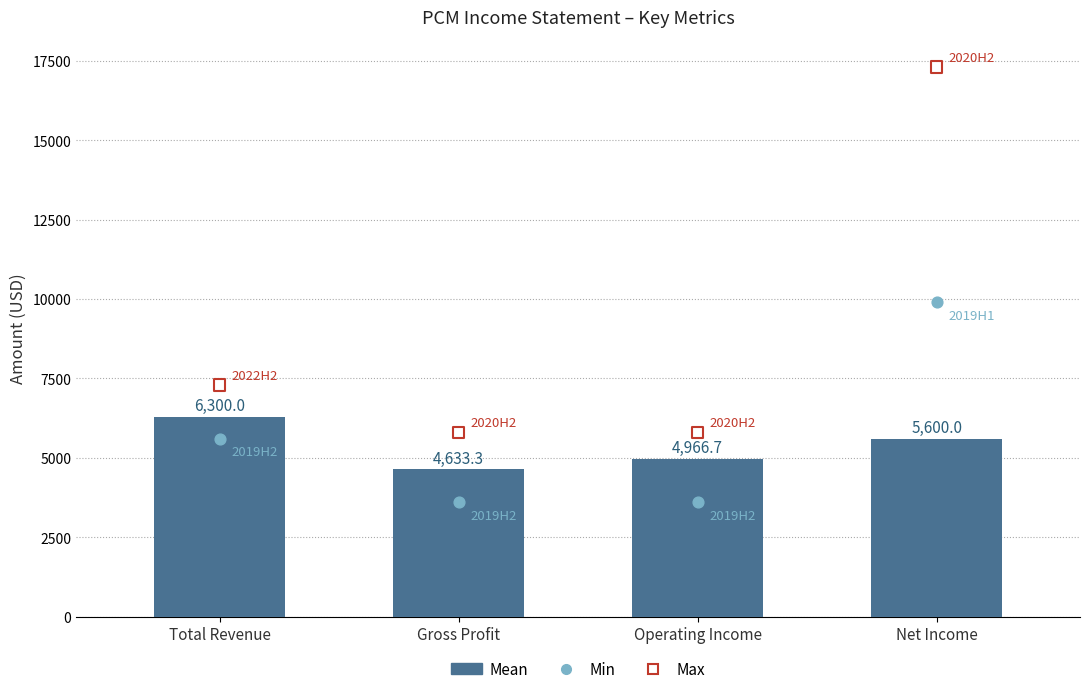

Which series has the widest spread of Y values?

Max